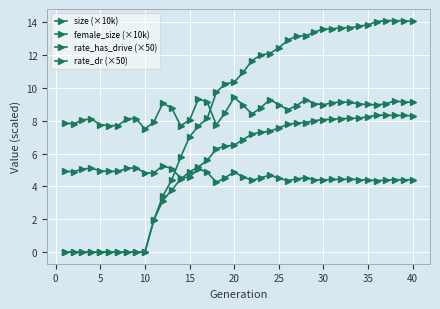

What is the difference between the maximum and minimum values in the rate_dr (×50) series?

8.3